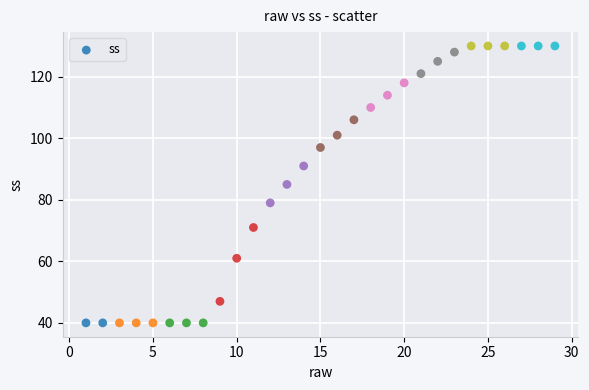

What is the range of Y values (max minus min)?

90